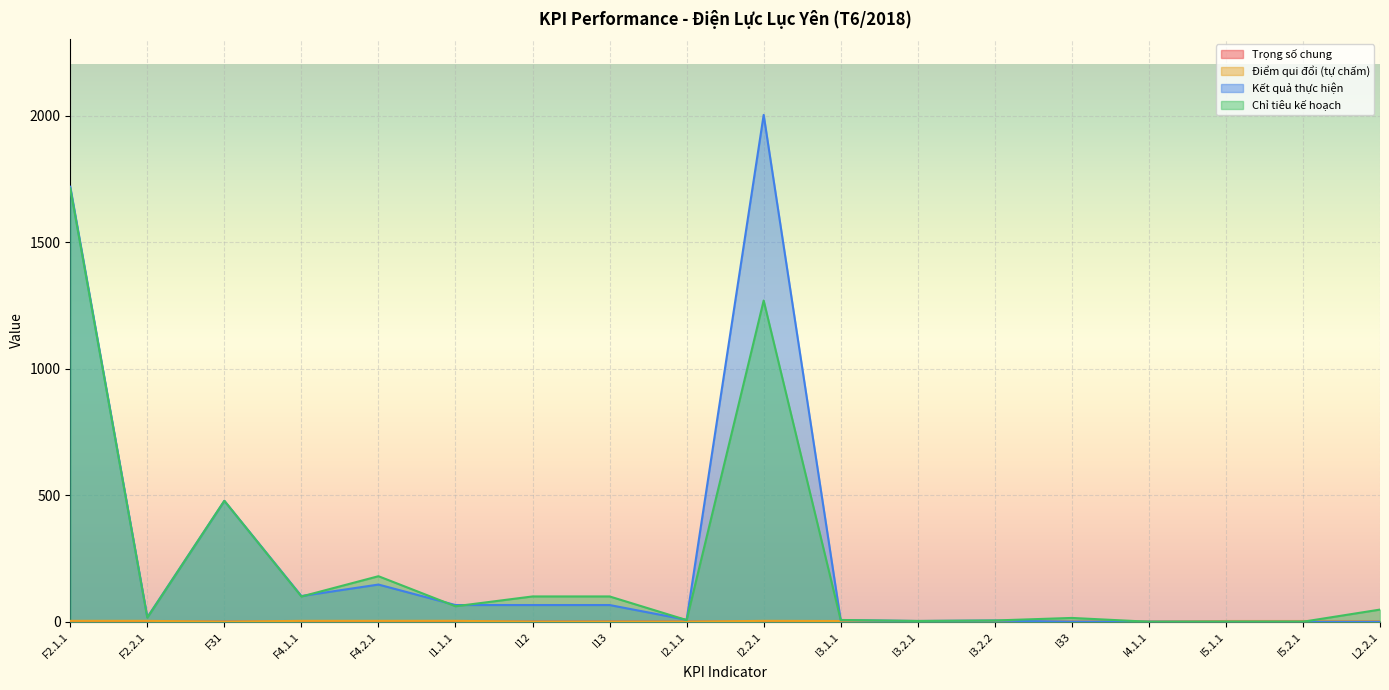

True or false: Điểm qui đổi (tự chấm) has more than 2 points higher than both neighbors.

True